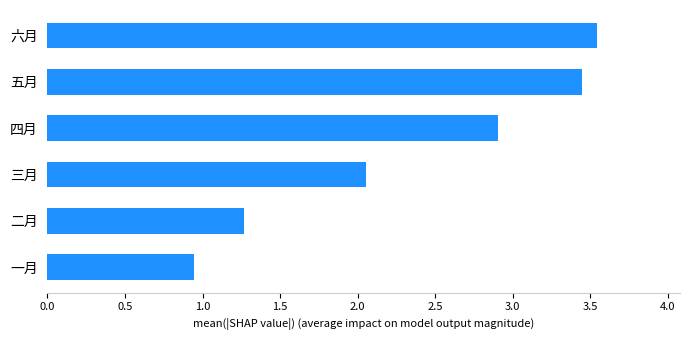

Where is the data nearest to the value 2?

三月